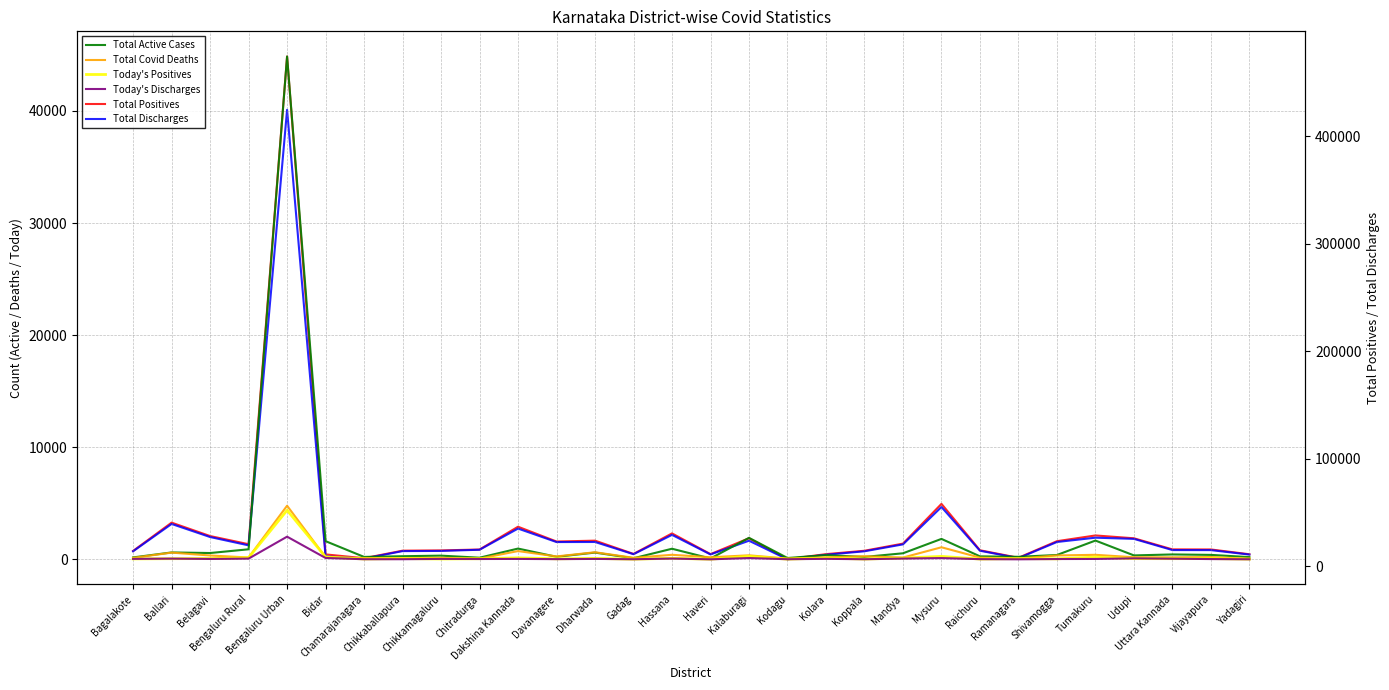

Count the number of categories in the chart.

30